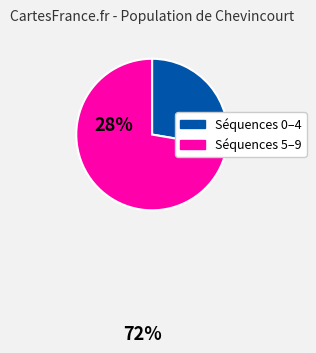

Is there any slice that represents more than half of the pie?

Yes